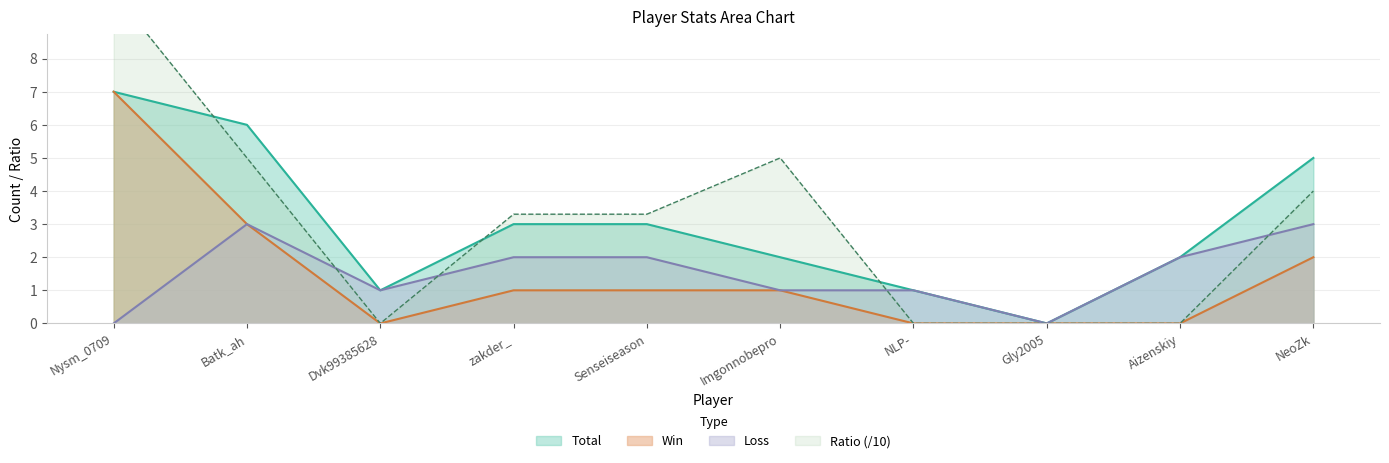

In Ratio, how many points are lower than both neighbors (excluding endpoints)?

1